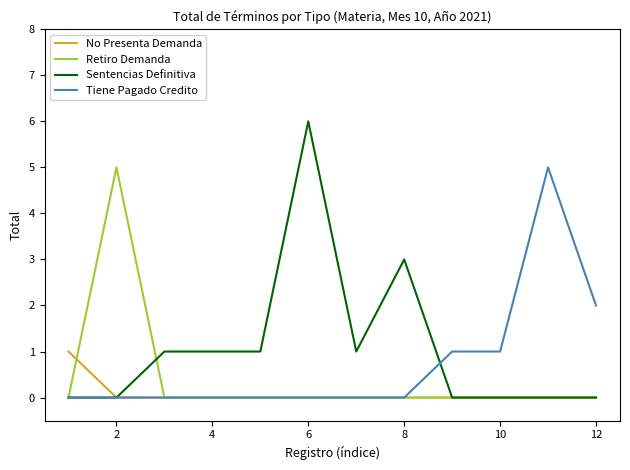

Which series has the widest spread of values?

Sentencias Definitiva